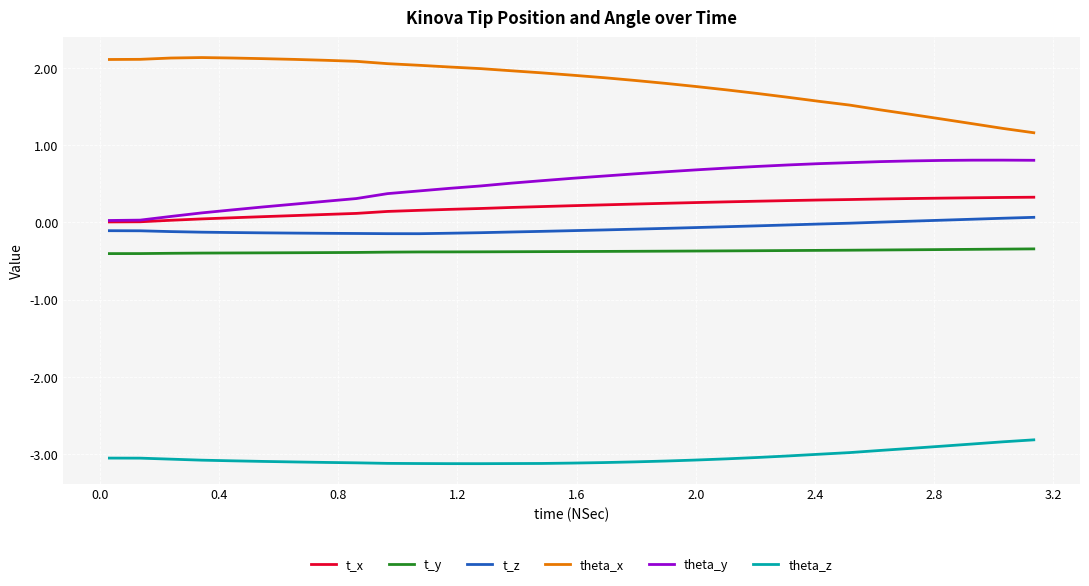

How many categories are shown in the chart?

31